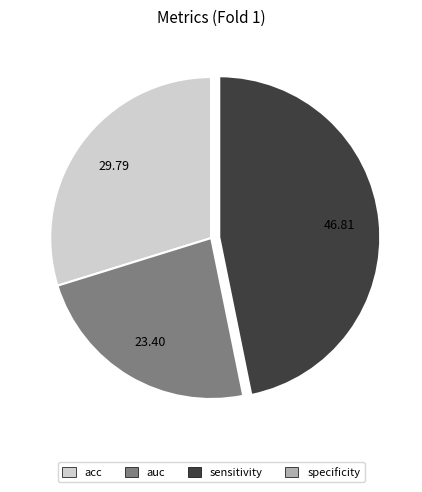

Is there any slice that represents more than half of the pie?

No